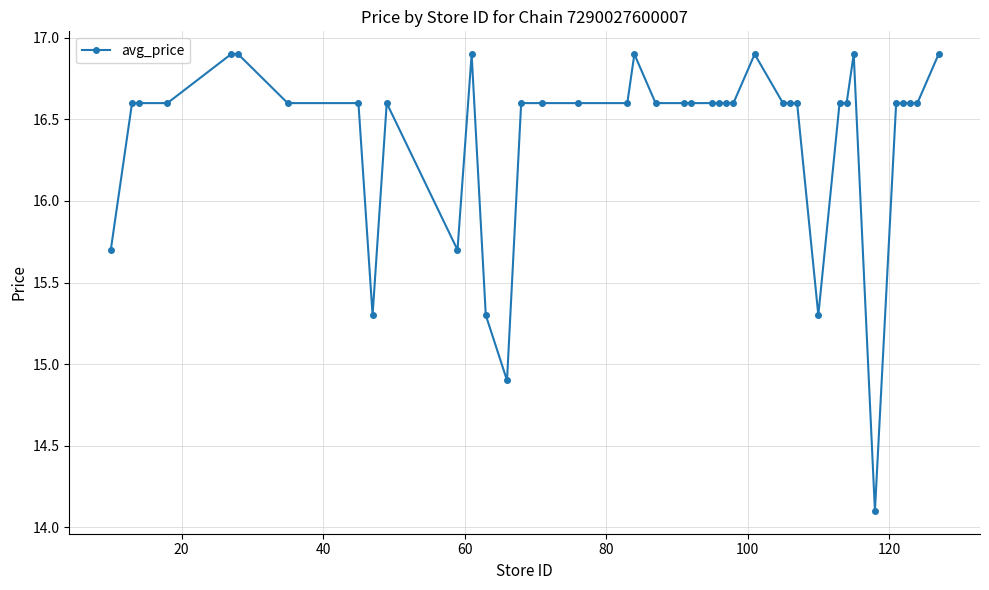

What is the minimum value shown in the chart?

14.1